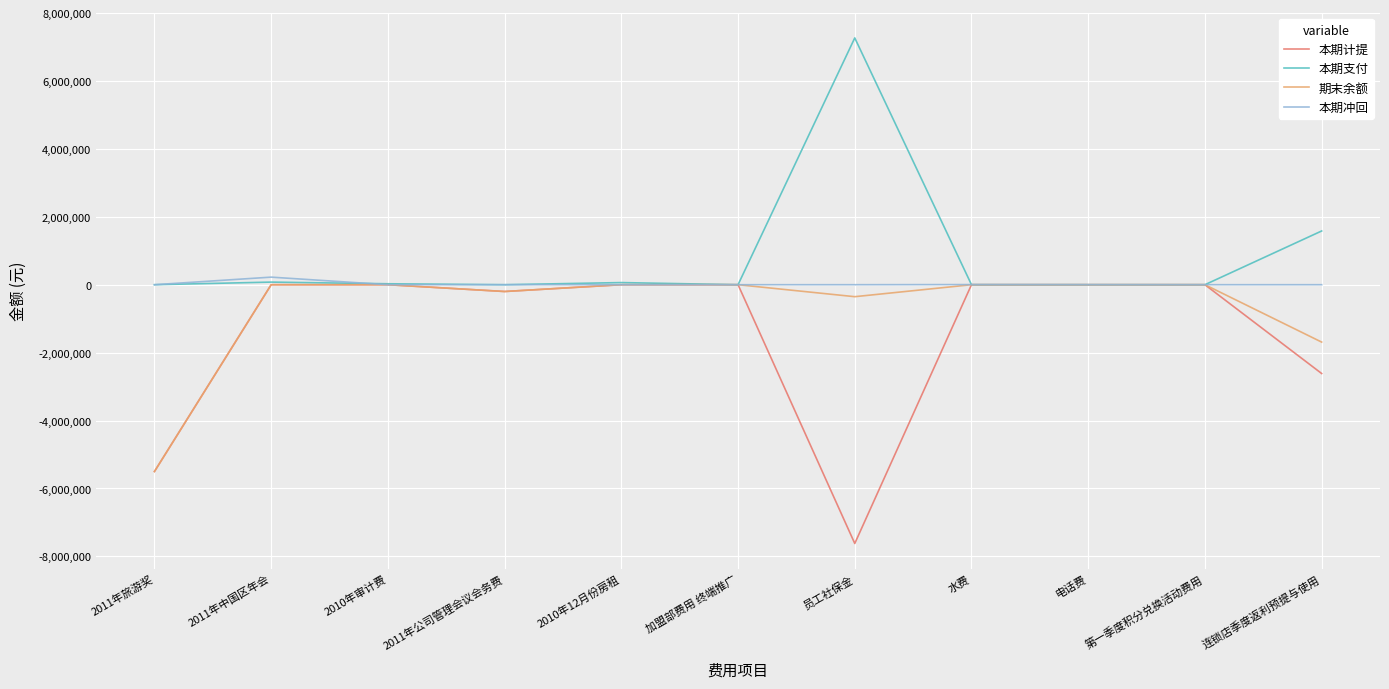

How many lines are shown in the chart?

4